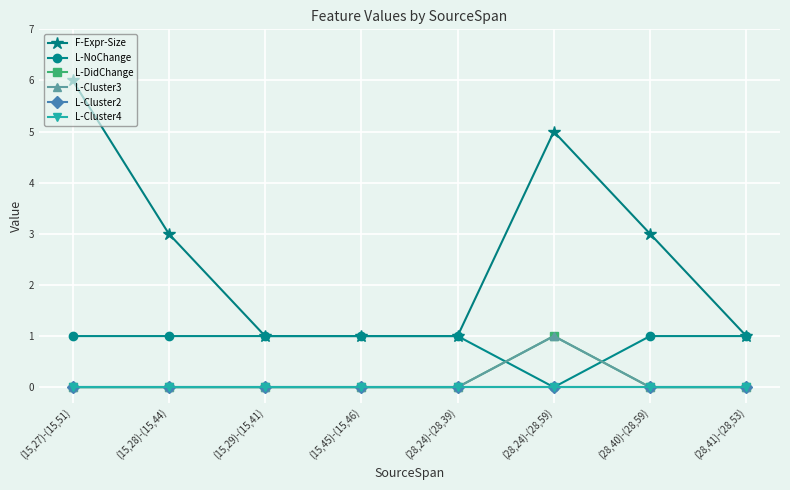

At which category is the sum across all series the highest?

(15,27)-(15,51)